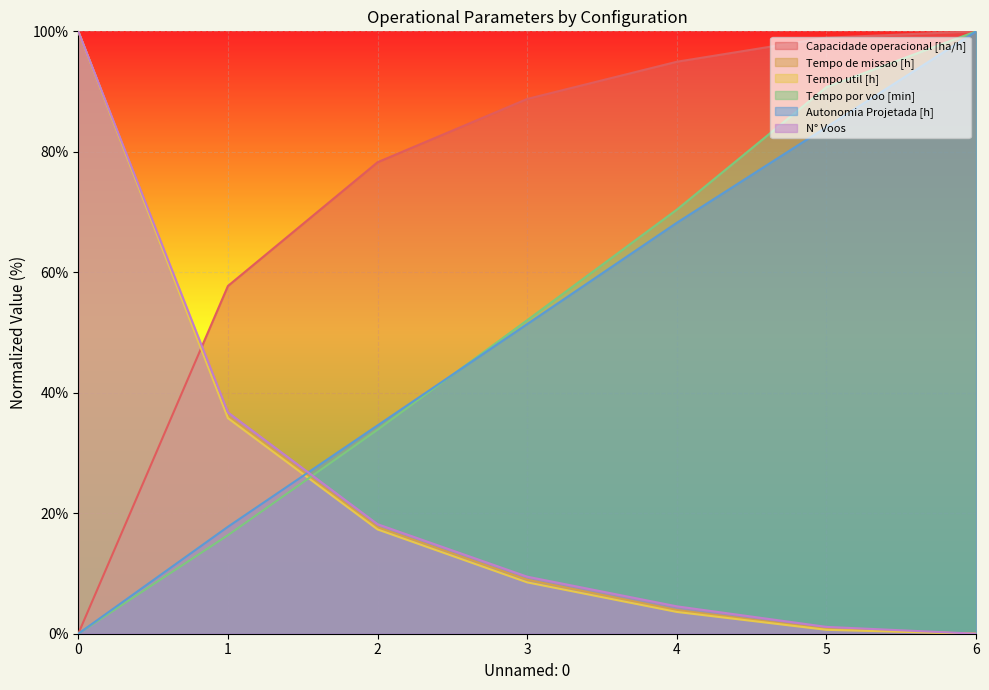

True or false: Tempo util [h] and Tempo de missao [h] intersect in this chart.

False